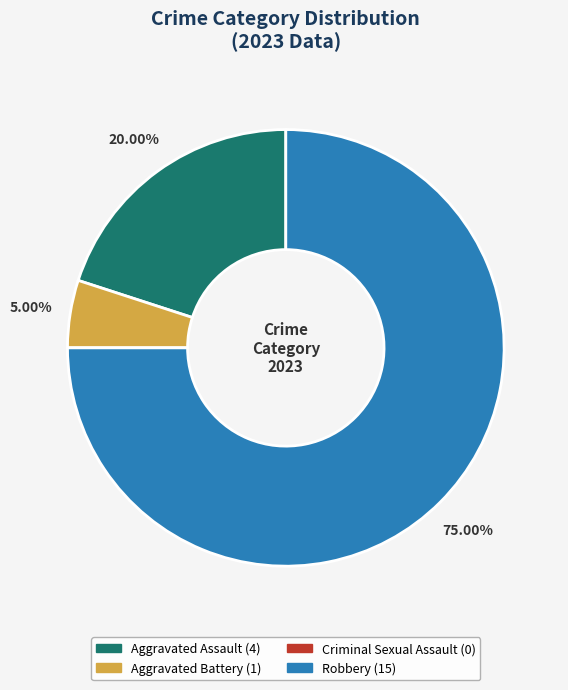

Between Aggravated Assault and Robbery, which is larger?

Robbery